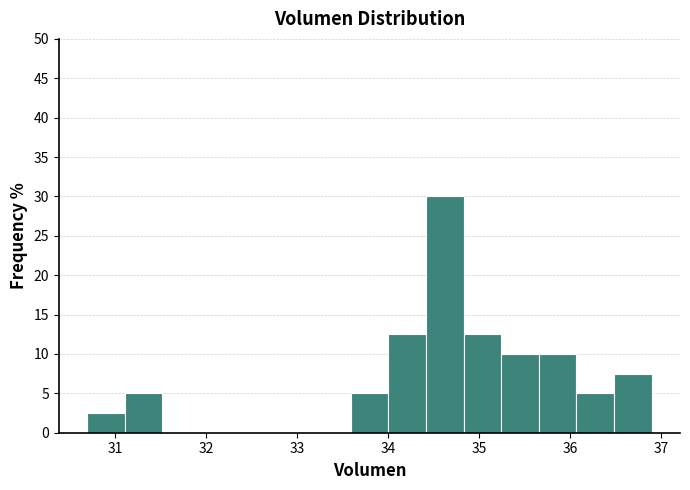

What is the height of the bar covering 33.6 to 34.0 on the x-axis? Neither the bar edges nor the heights are printed on the chart, so give them approximately, as read against the axes.

5.0